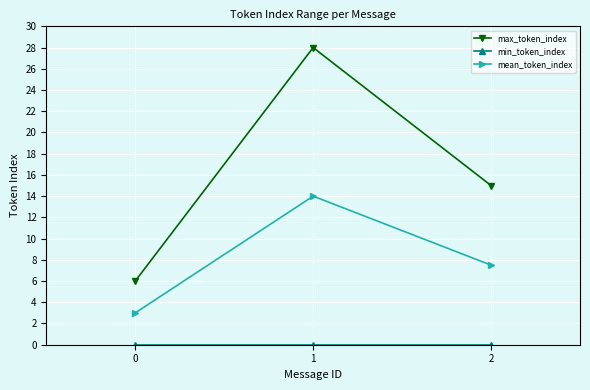

List the labels in order of mean_token_index value, largest first.

1, 2, 0